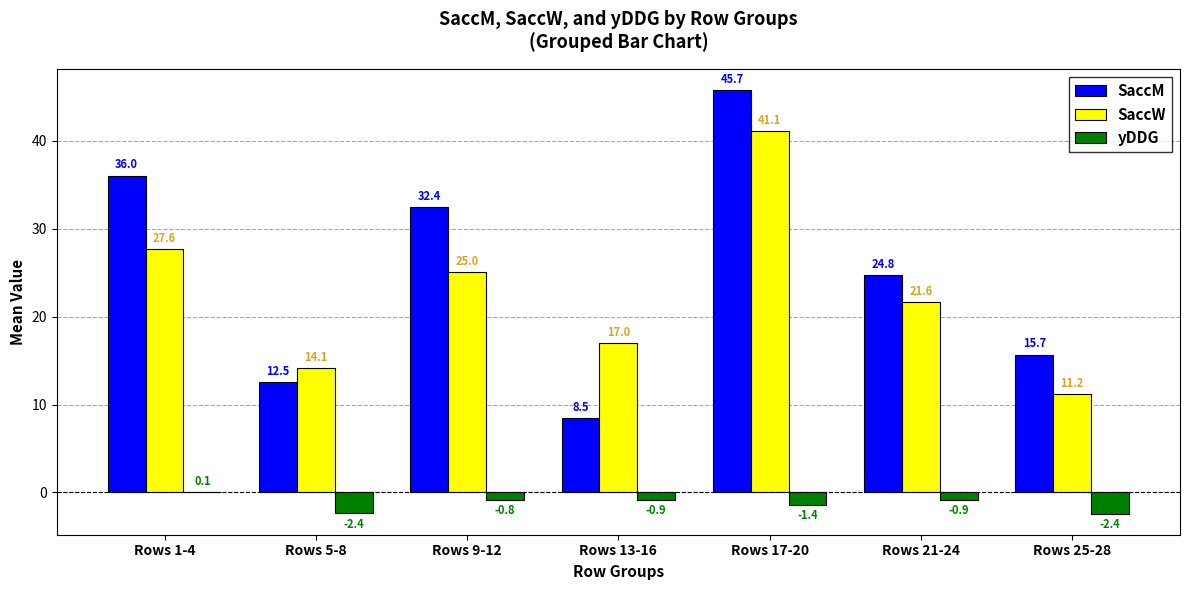

What is the sum of all yDDG values?

-8.7